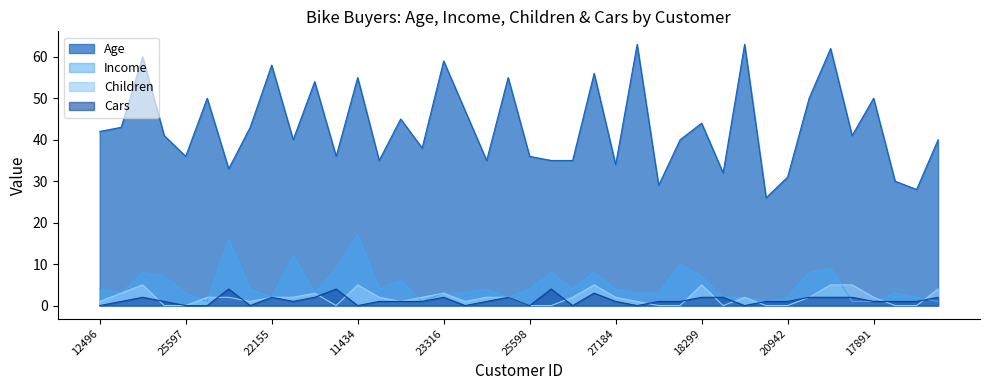

What value does the Cars series have at 27183?

1